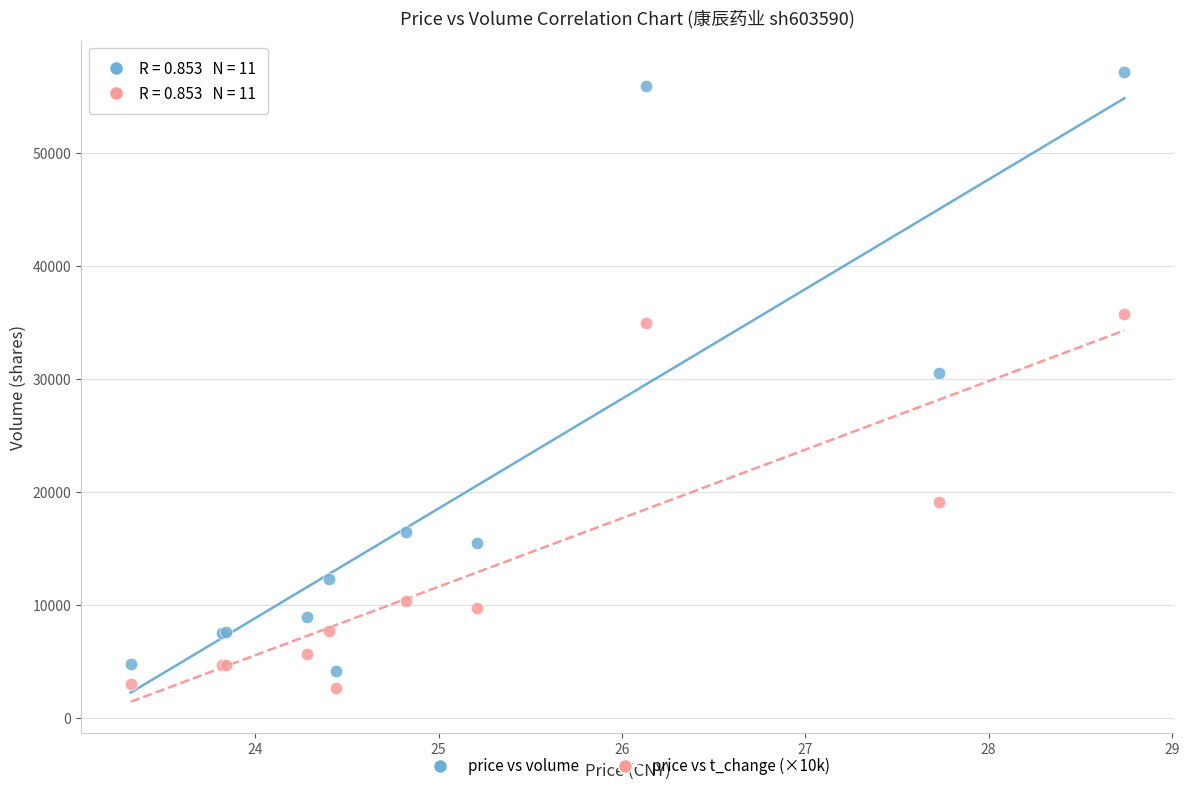

Which series has the largest Y range (max minus min)?

price vs volume